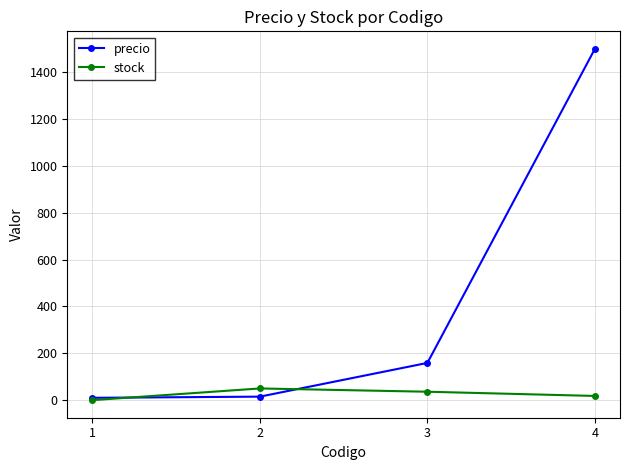

Which series has the widest spread of values?

precio